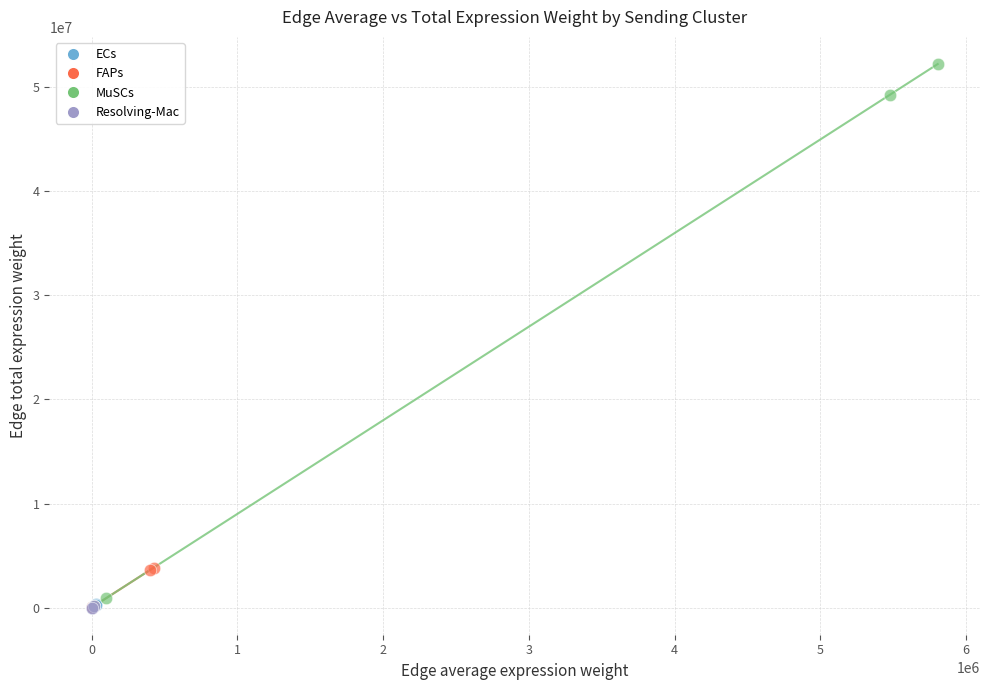

Which series has the widest spread of Y values?

MuSCs